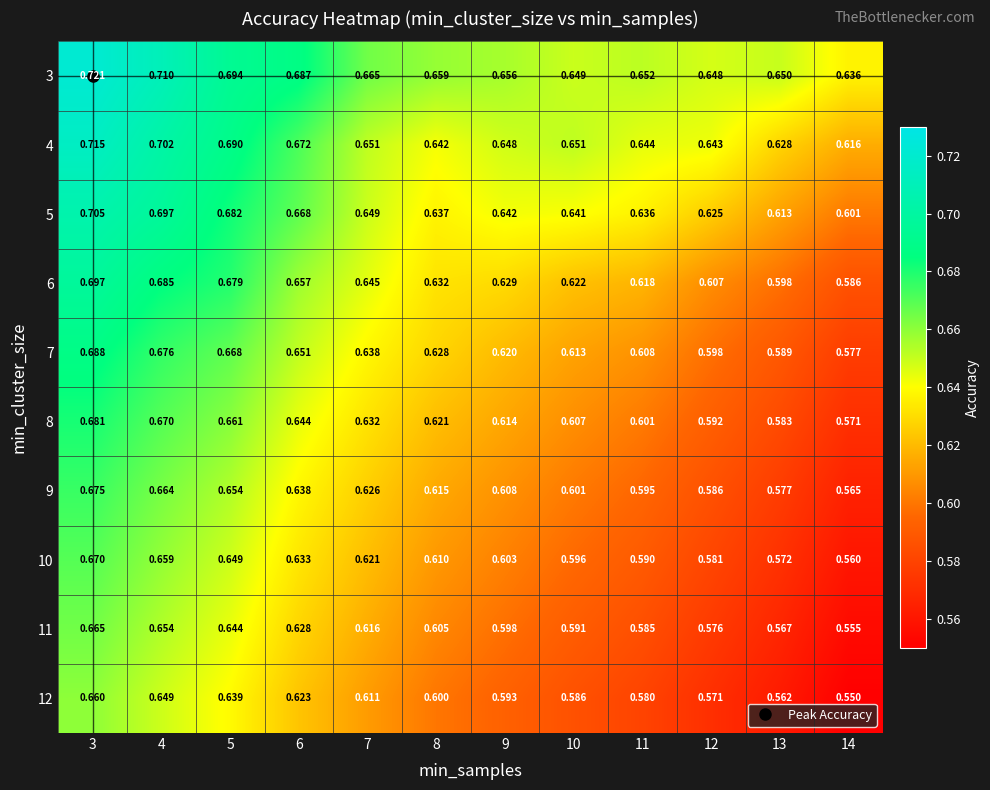

Is the value of 11 at 11 greater than the value of 10 at 3?

No